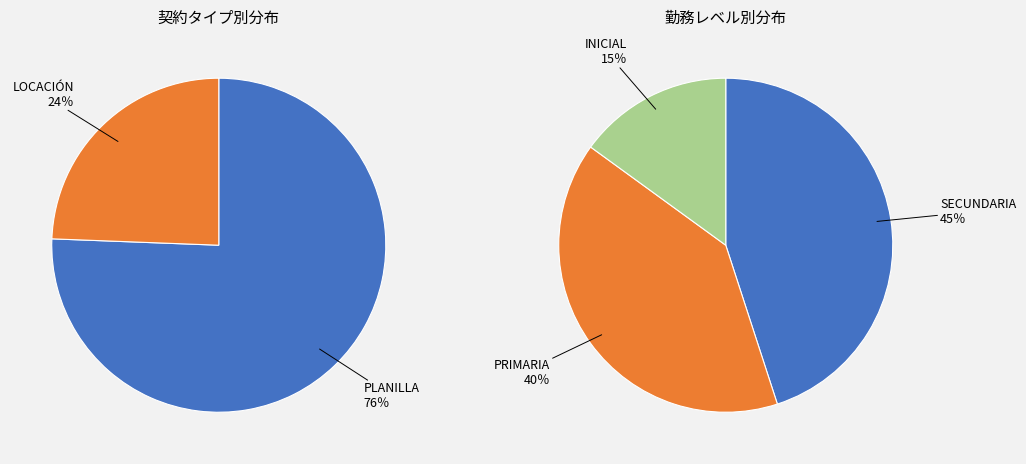

How many segments does this pie chart have?

2